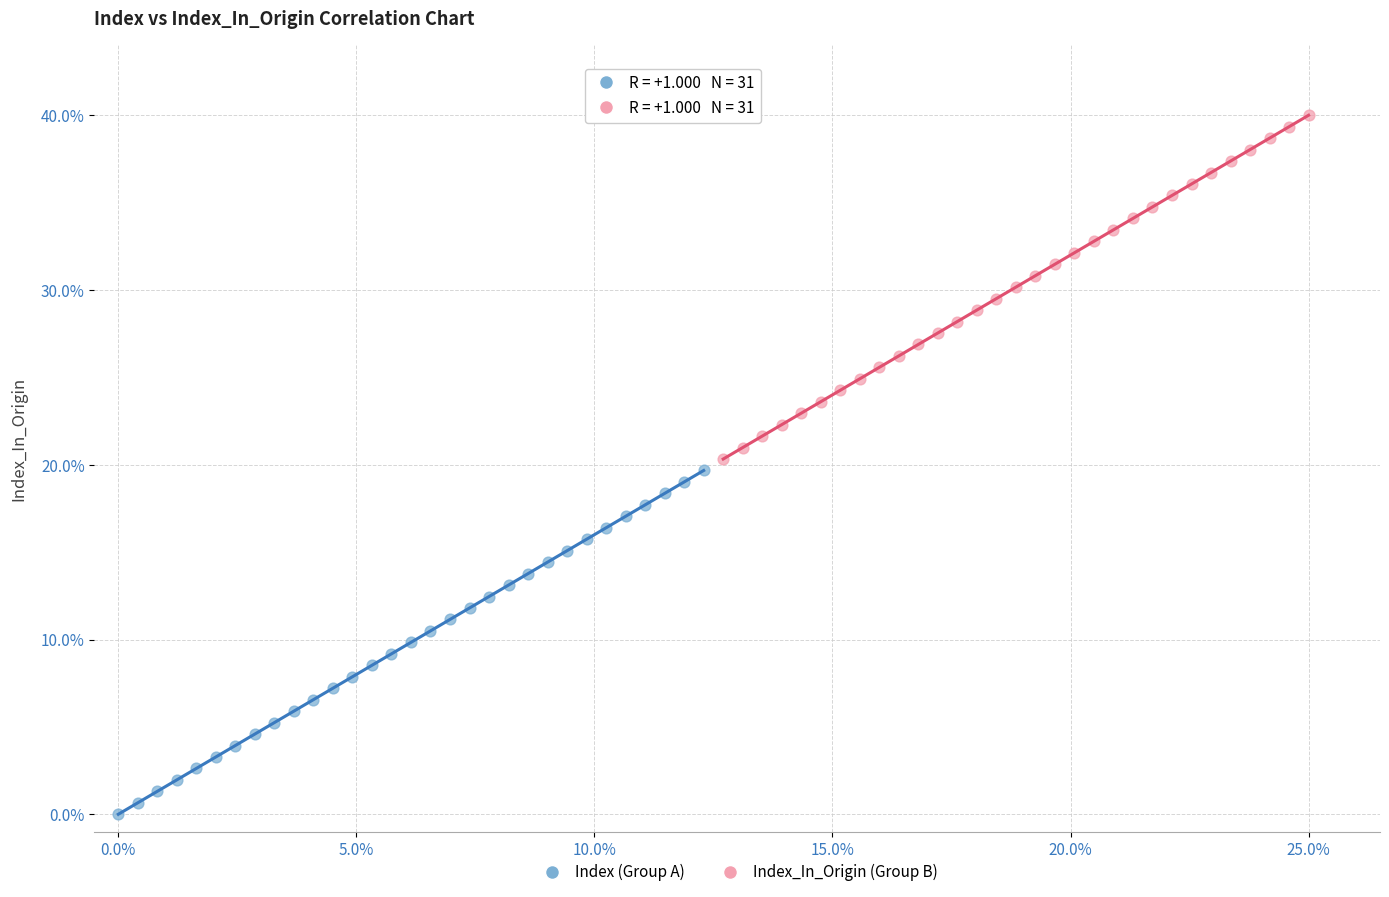

Which series reaches the minimum Y coordinate?

Index (Group A)